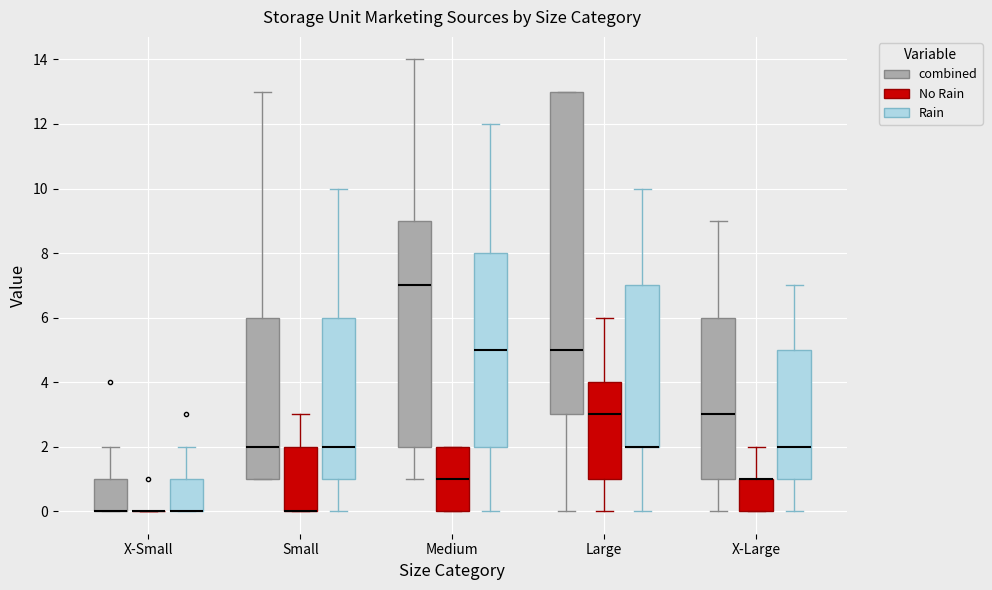

Reading left to right, transcribe this box plot: for each box, give where its median line is, the range the box spans, and where its two whiskers end, as read against the y-axis. The values are not printed on the chart, so give them approximately, as read against the axis.

X-Small (combined): median 0 (drawn on the box's lower edge), box 0 to 1, whiskers 0 to 2
X-Small (No Rain): box collapsed to a line at 0, whiskers 0 to 0
X-Small (Rain): median 0 (drawn on the box's lower edge), box 0 to 1, whiskers 0 to 2
Small (combined): median 2, box 1 to 6, whiskers 1 to 13
Small (No Rain): median 0 (drawn on the box's lower edge), box 0 to 2, whiskers 0 to 3
Small (Rain): median 2, box 1 to 6, whiskers 0 to 10
Medium (combined): median 7, box 2 to 9, whiskers 1 to 14
Medium (No Rain): median 1, box 0 to 2, whiskers 0 to 2
Medium (Rain): median 5, box 2 to 8, whiskers 0 to 12
Large (combined): median 5, box 3 to 13, whiskers 0 to 13
Large (No Rain): median 3, box 1 to 4, whiskers 0 to 6
Large (Rain): median 2 (drawn on the box's lower edge), box 2 to 7, whiskers 0 to 10
X-Large (combined): median 3, box 1 to 6, whiskers 0 to 9
X-Large (No Rain): median 1 (drawn on the box's upper edge), box 0 to 1, whiskers 0 to 2
X-Large (Rain): median 2, box 1 to 5, whiskers 0 to 7